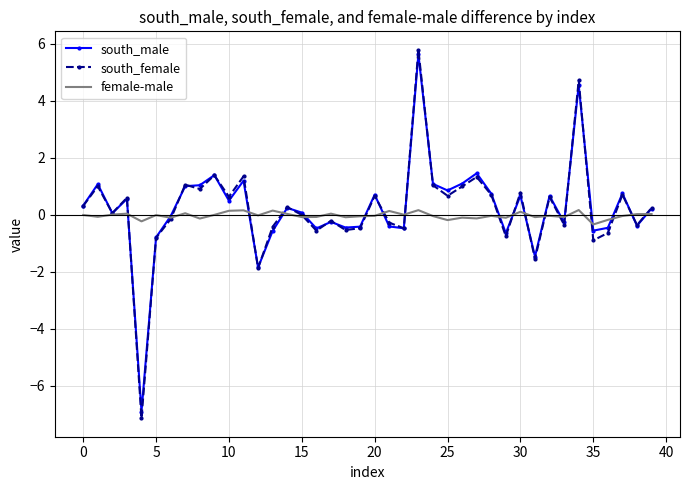

Which series has the largest range (max minus min)?

south_female